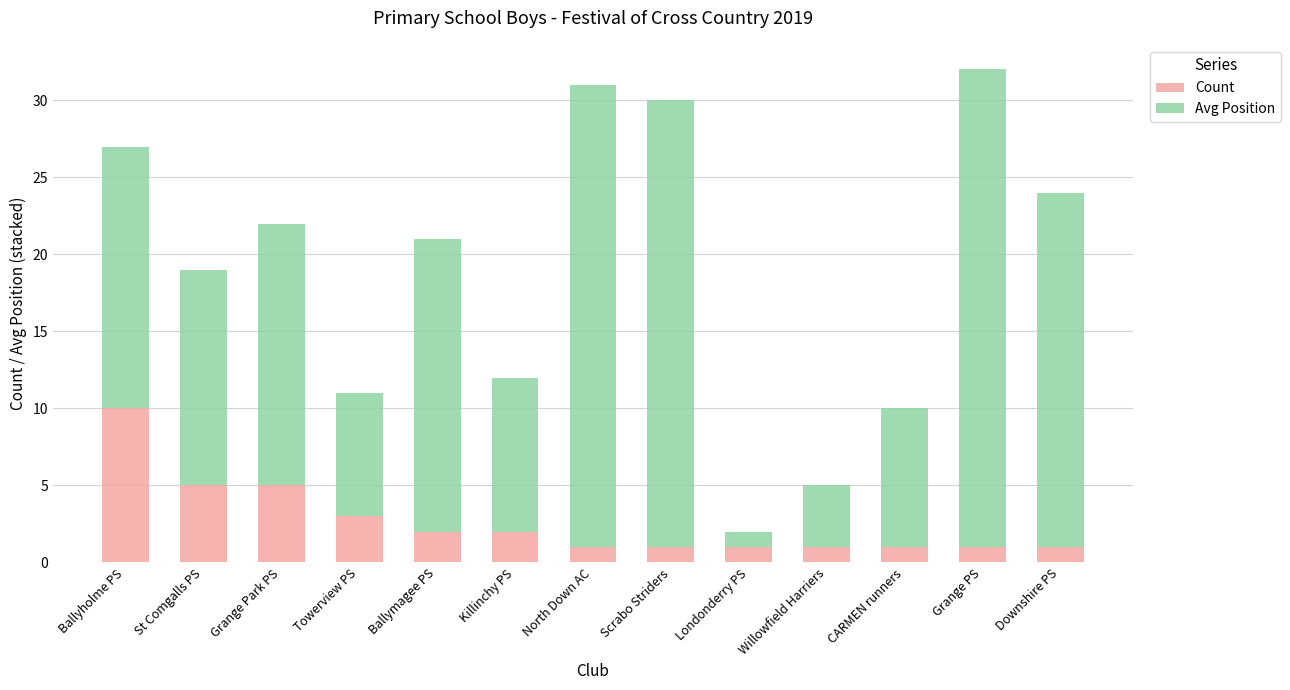

Is it true that Count equals 1 at North Down AC?

True